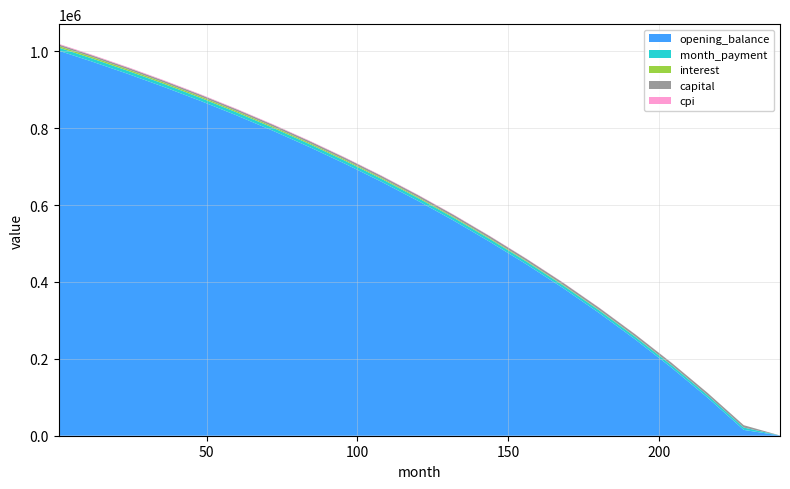

Reading left to right, extract all data points from this chart.

opening_balance: 1=1001666.7	12=973425.9	24=941035.1	36=906940.1	48=870992.4	60=833131.2	72=793272.7	84=751303.3	96=707086.9	108=660452.8	120=611194.6	132=559064.7	144=503769.7	156=445866.3	168=384766.3	180=319726.8	192=250742.0	204=177399.5	216=99121.9	228=15132.2	240=0.0
interest: 1=3964.9	12=3853.1	24=3724.9	36=3590.0	48=3447.3	60=3295.7	72=3134.1	84=2962.0	96=2778.5	108=2582.4	120=2373.0	132=2149.3	144=1910.2	156=1654.2	168=1380.3	180=1086.9	192=772.7	204=436.6	216=78.4	228=59.8	240=0.0
capital: 1=4173.6	12=4250.8	24=4336.6	36=4424.1	48=4513.4	60=4604.6	72=4697.7	84=4792.6	96=4889.5	108=4988.4	120=5089.2	132=5192.2	144=5297.3	156=5404.5	168=5514.0	180=5625.7	192=5739.8	204=5856.2	216=5975.0	228=6096.3	240=0.0
month_payment: 1=8138.5	12=8103.9	24=8061.5	36=8014.1	48=7961.6	60=7903.4	72=7839.3	84=7768.2	96=7689.9	108=7603.5	120=7508.3	132=7403.5	144=7288.6	156=7162.7	168=7024.8	180=6874.1	192=6709.8	204=6530.1	216=6333.4	228=6118.2	240=0.0
cpi: 1=1662.5	12=1615.3	24=1561.2	36=1504.2	48=1444.8	60=1382.6	72=1317.1	84=1247.7	96=1174.1	108=1095.5	120=1011.6	132=921.5	144=825.6	156=723.0	168=613.4	180=496.6	192=372.2	204=240.0	216=99.7	228=53.1	240=0.0